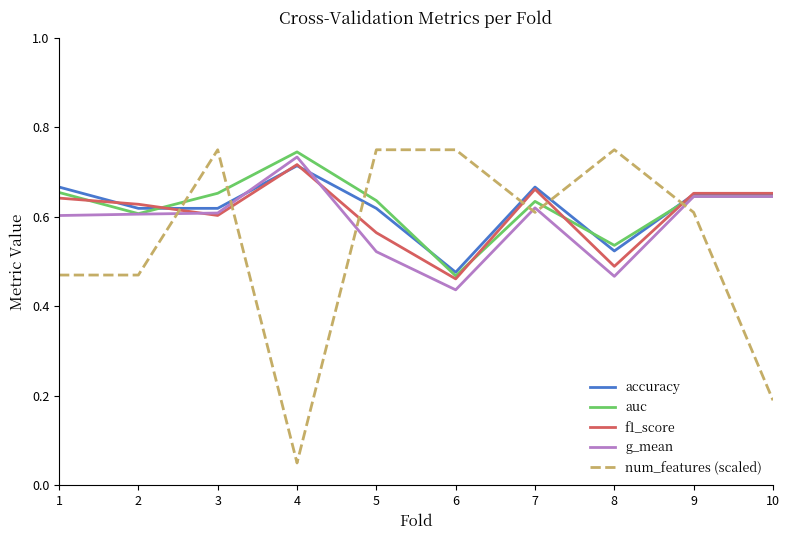

Count the number of categories in the chart.

10